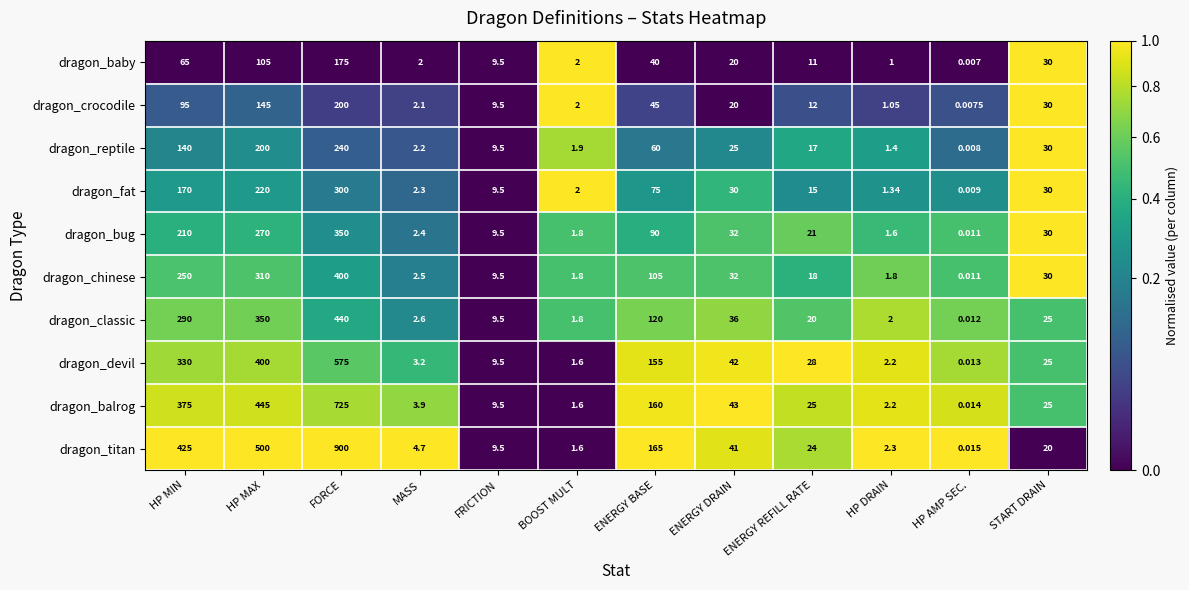

What is the difference between the highest and lowest values at BOOST MULT?

0.4